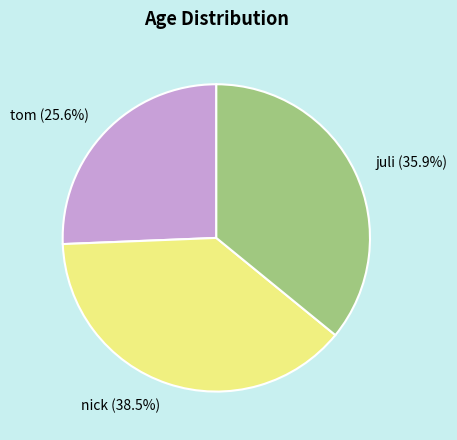

How many slices are in this pie chart?

3